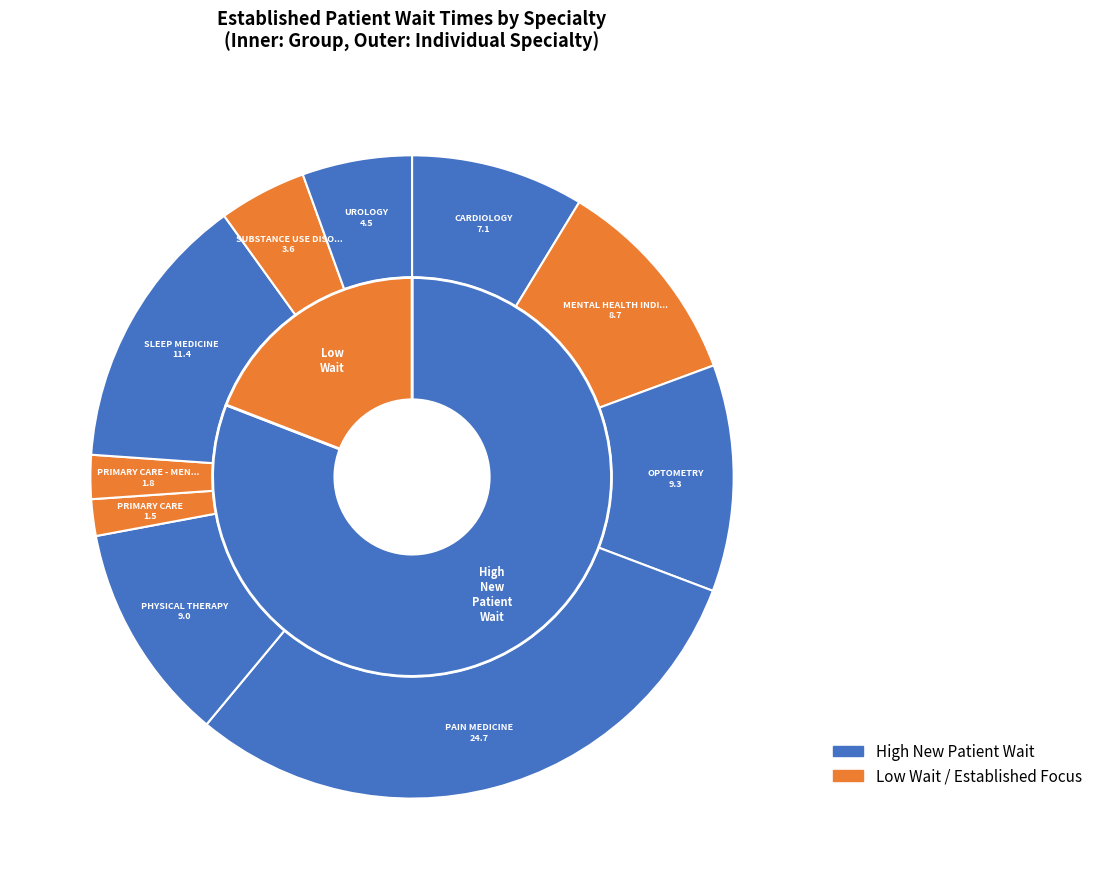

Approximately how many times larger is the value at UROLOGY compared to PRIMARY CARE - MENTAL HEALTH INTEGRATED?

2.5